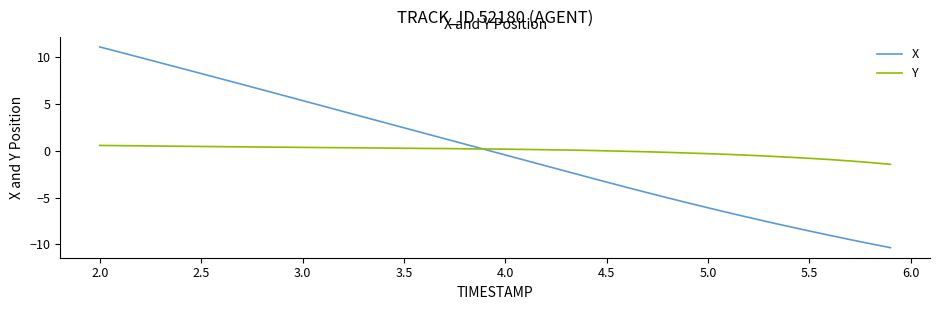

List the series in order of their peak value, highest first.

X, Y